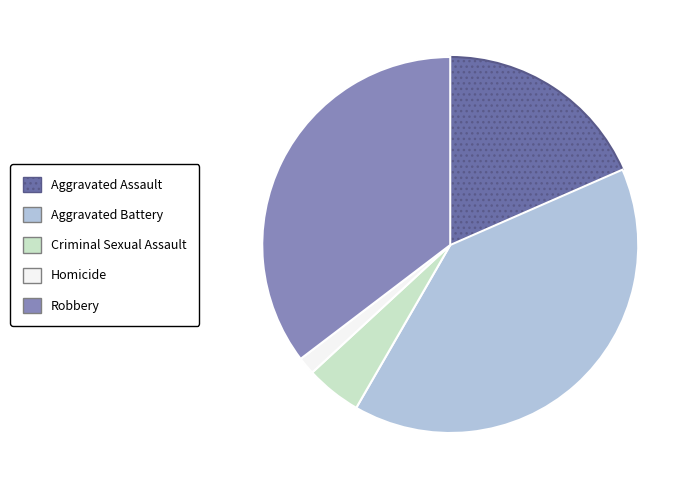

Rank the categories by value from highest to lowest.

Aggravated Battery, Robbery, Aggravated Assault, Criminal Sexual Assault, Homicide